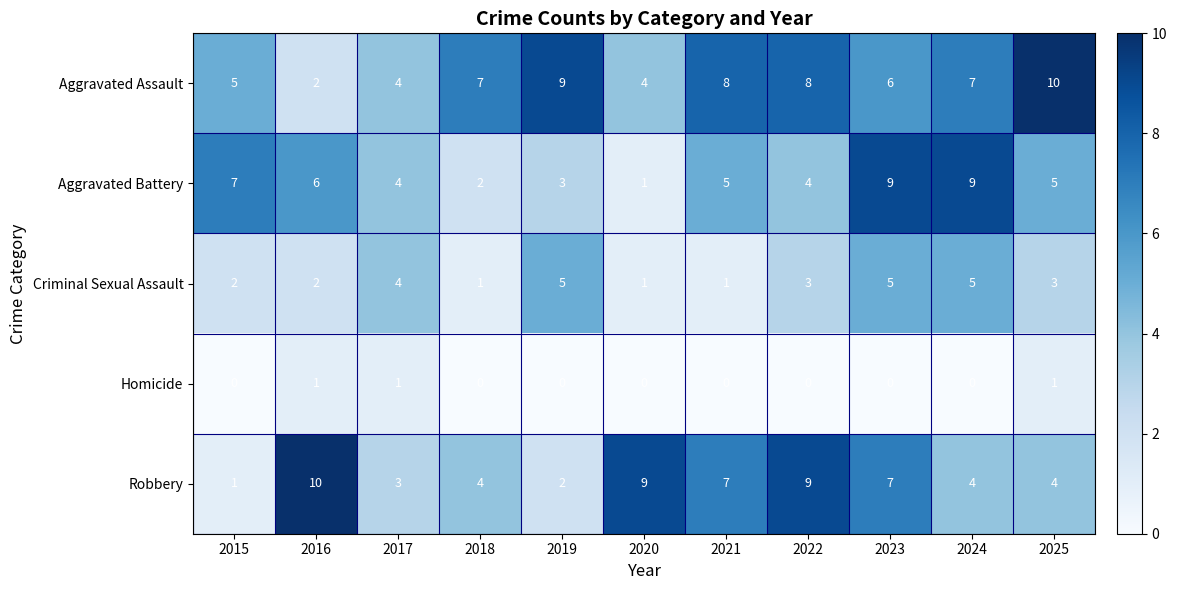

What is the difference between the highest and lowest values at 2025?

9